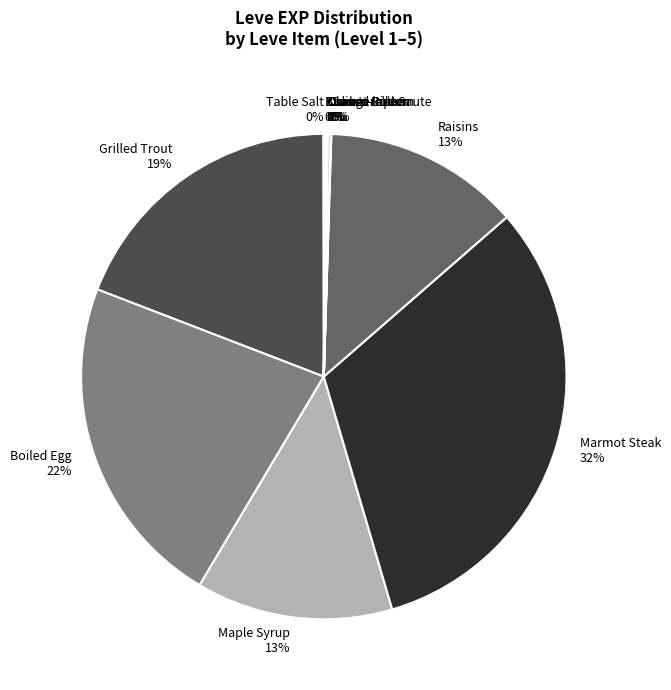

To the nearest percent, what is the difference between the largest and smallest slice percentages?

32%